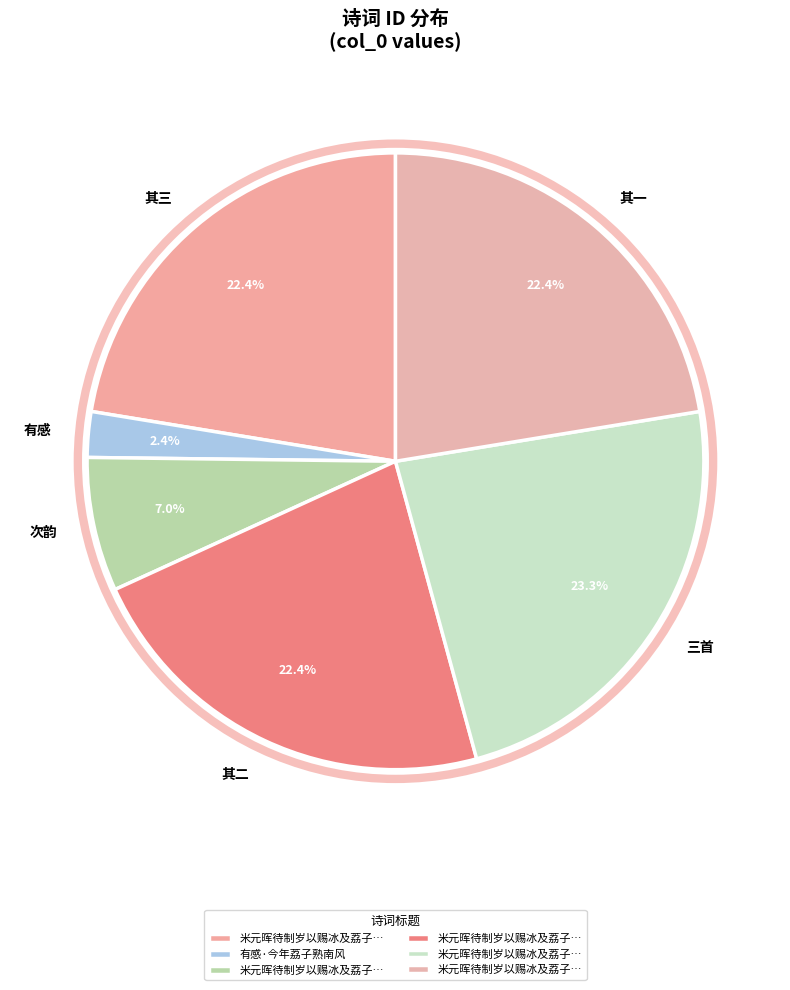

Approximately how many times larger is the value at 次韵 compared to 其二?

0.3